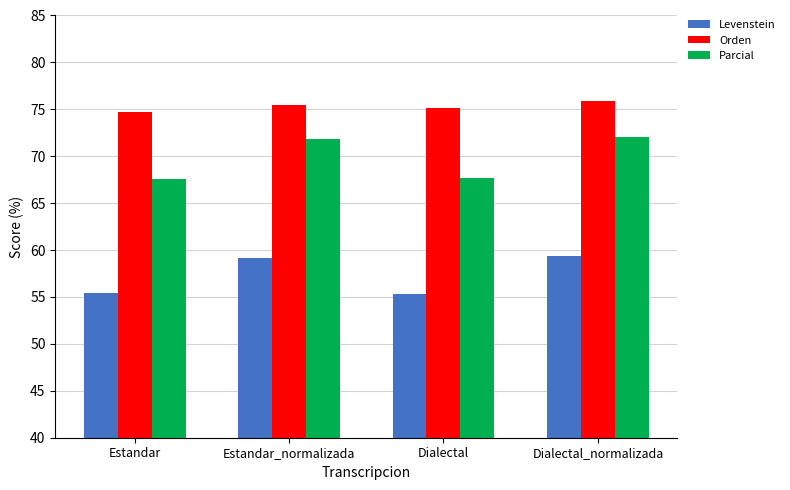

What is the label of the 4th bar from the left?

Dialectal_normalizada